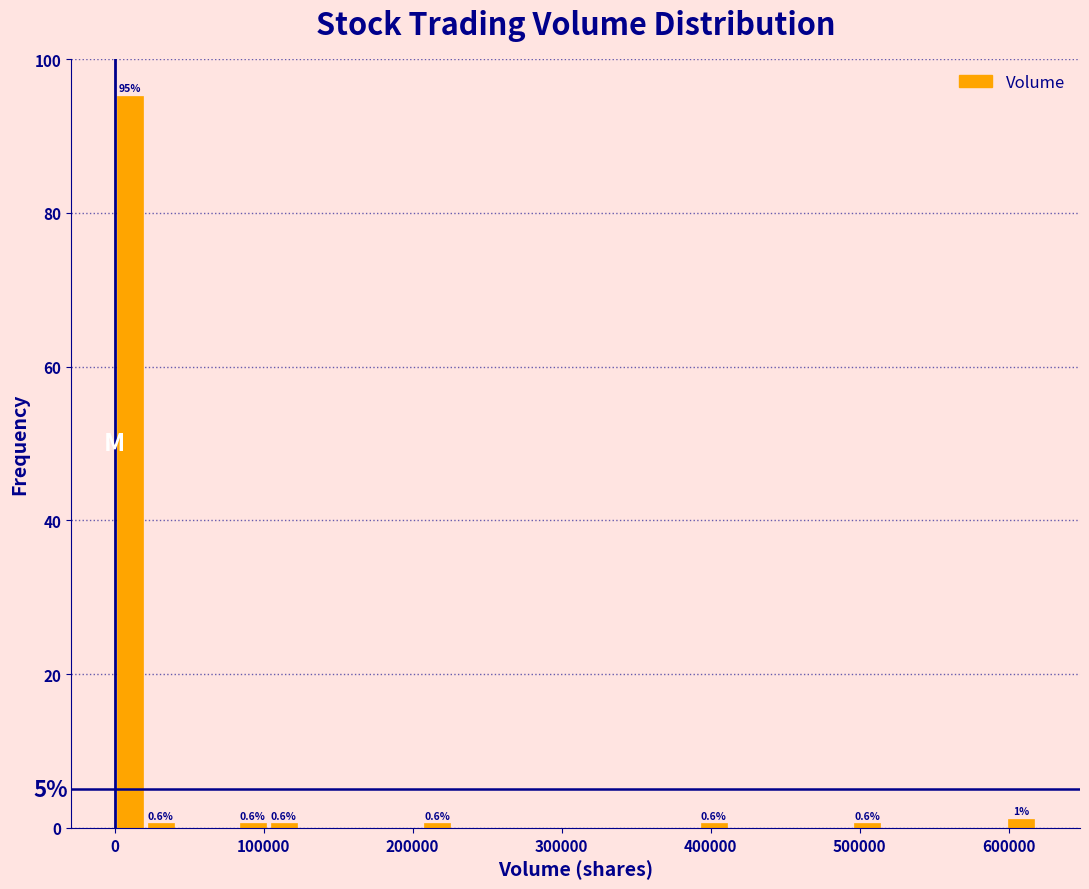

Around what value on the x-axis is the tallest bar? Give the approximate position of its centre, as read against the axis.

10000